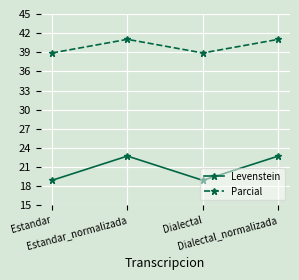

What is the label of the 4th point from the right?

Estandar